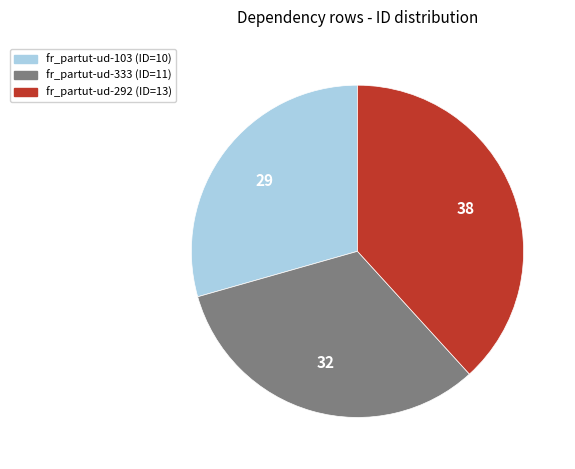

Count the number of slices in the pie.

3